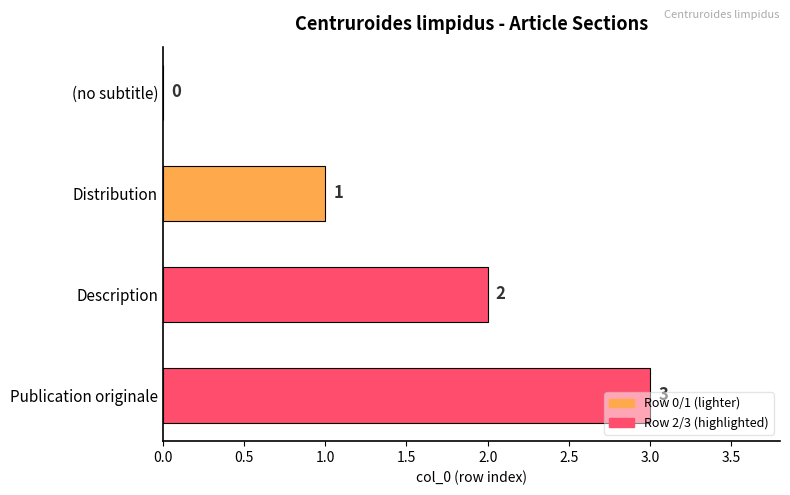

How many distinct data groups are displayed?

1